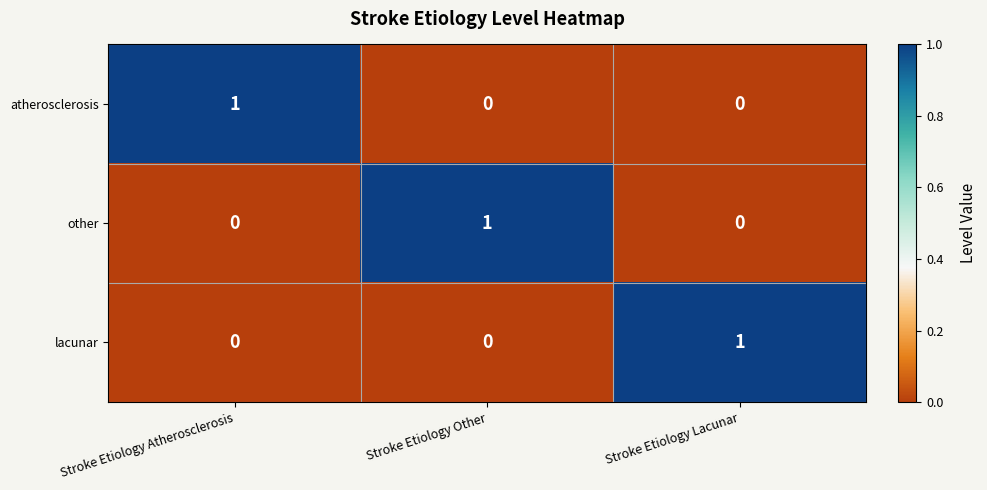

Which category has the highest value in the other series?

Stroke Etiology Other